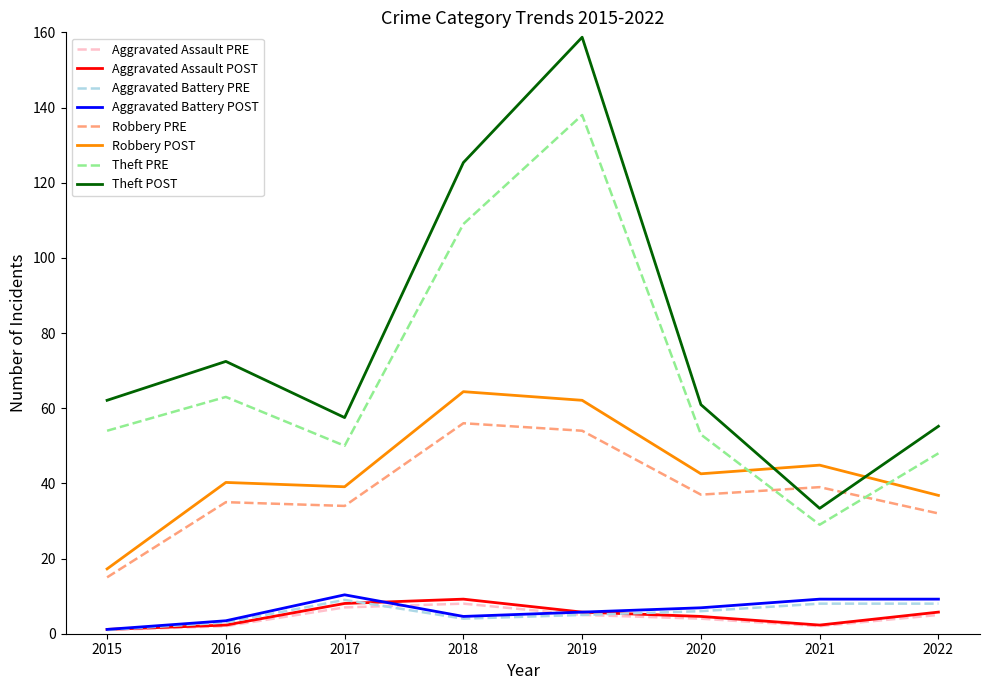

At which category is the sum across all series the highest?

2019